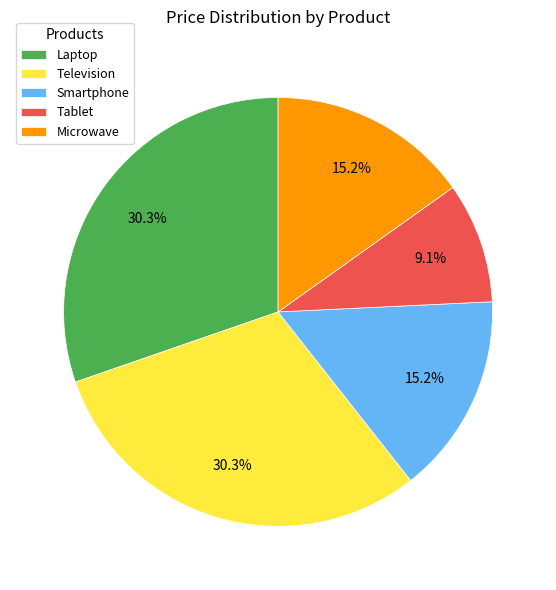

Which has a higher value, Tablet or Laptop?

Laptop